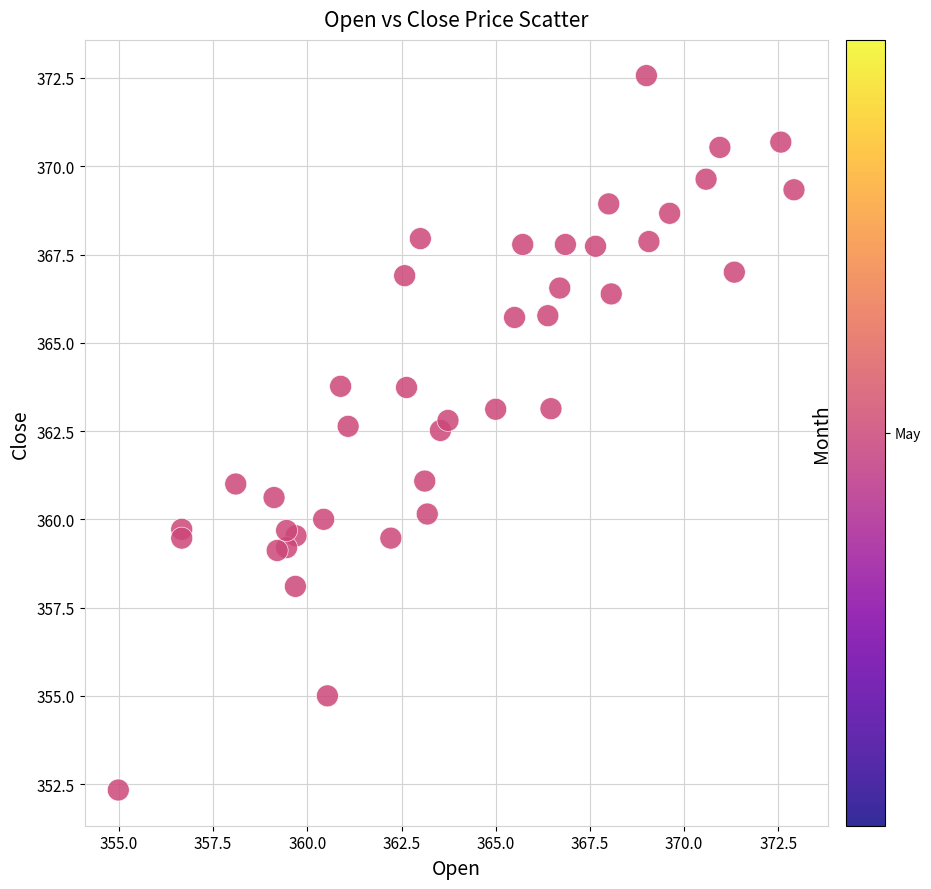

What is the range of Y values (max minus min)?

20.2